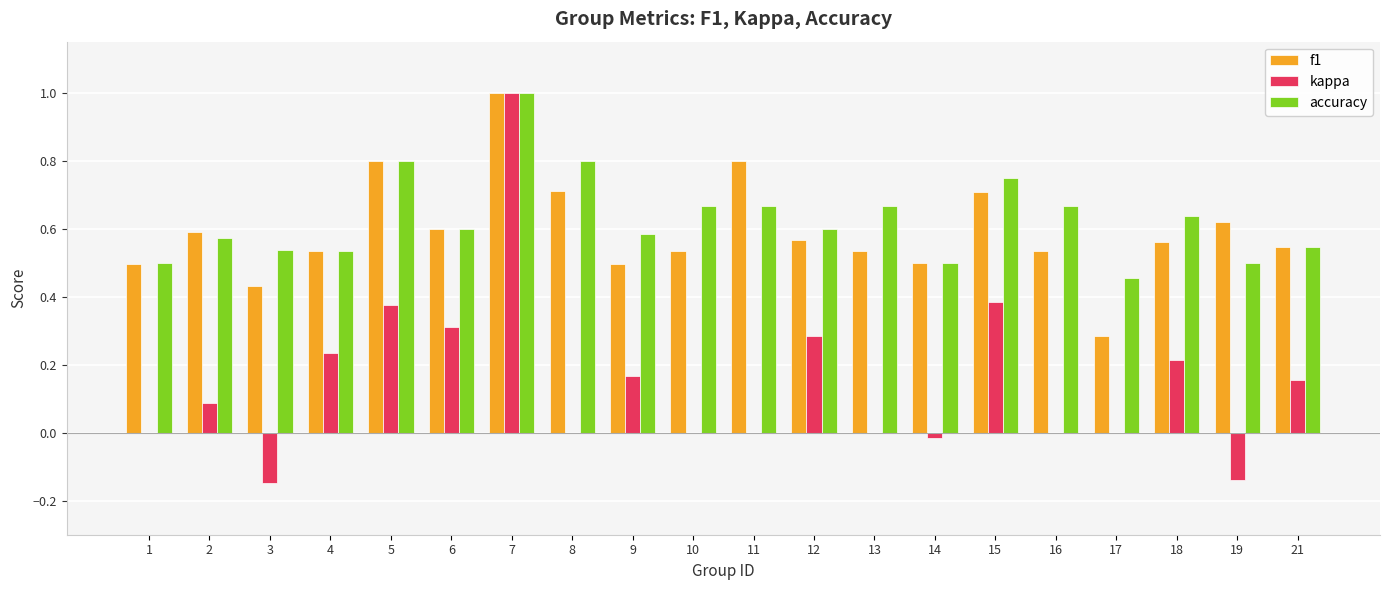

Which series changed the most between 15 and 16?

kappa